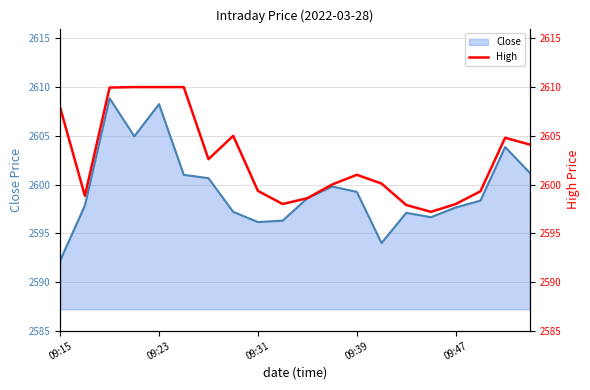

Where is the first local maximum?

7